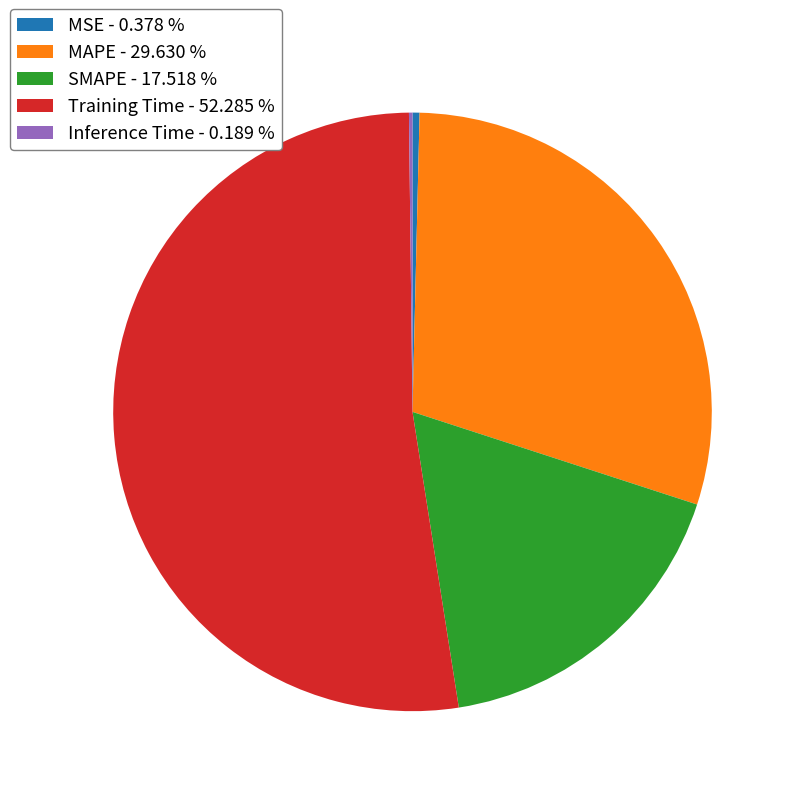

Does Training Time - 52.285 % represent more than half of the total?

Yes